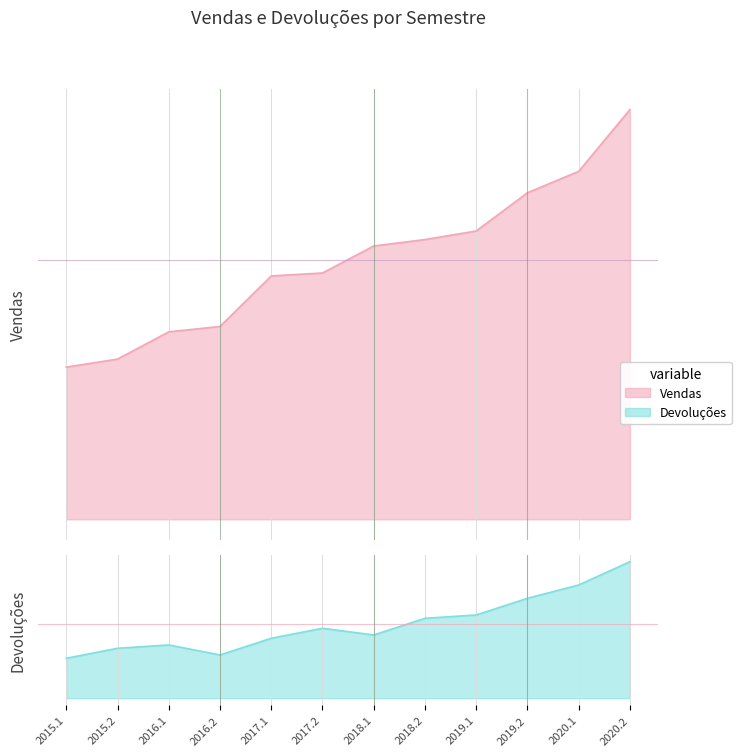

True or false: Vendas and Devoluções cross at least once.

False